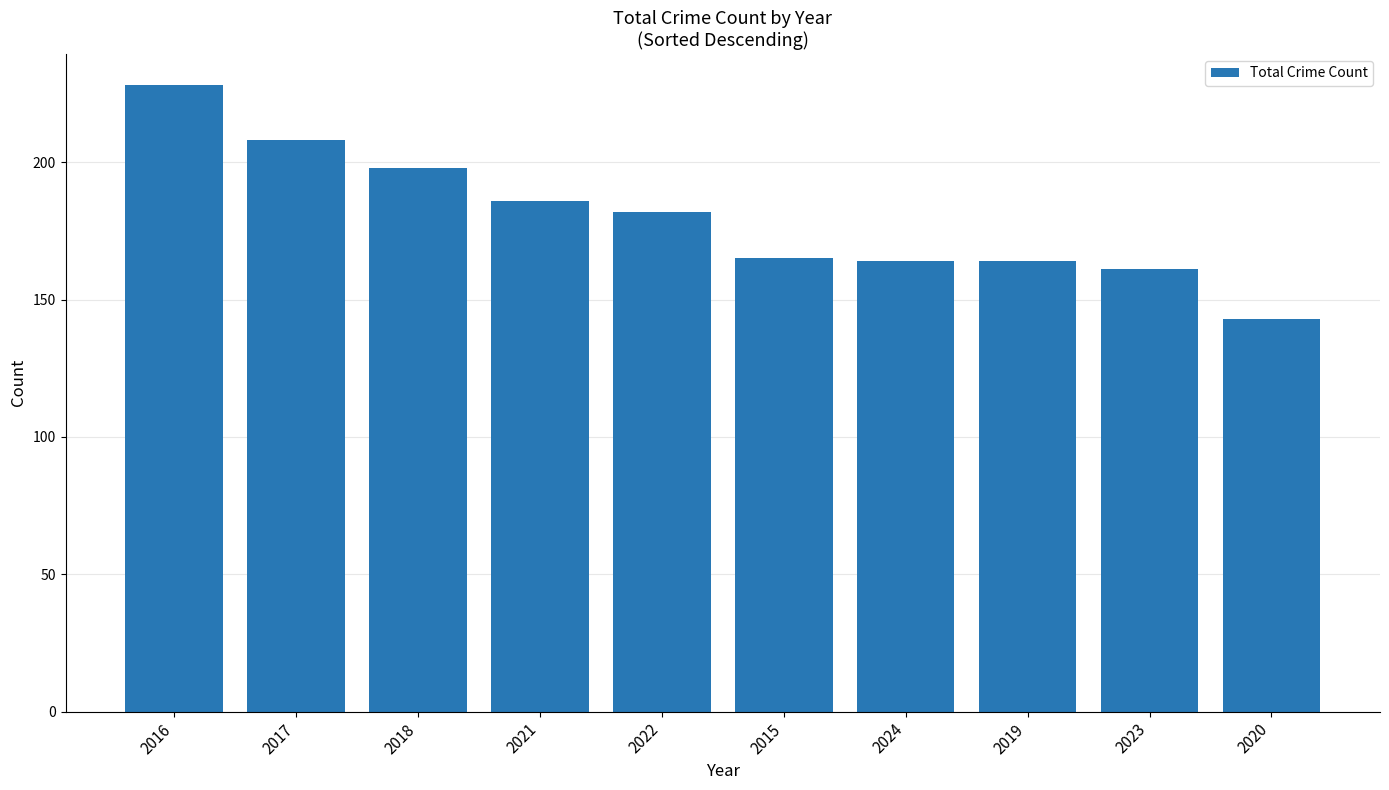

Reading left to right, what are all the values shown in this chart?

228	208	198	186	182	165	164	164	161	143